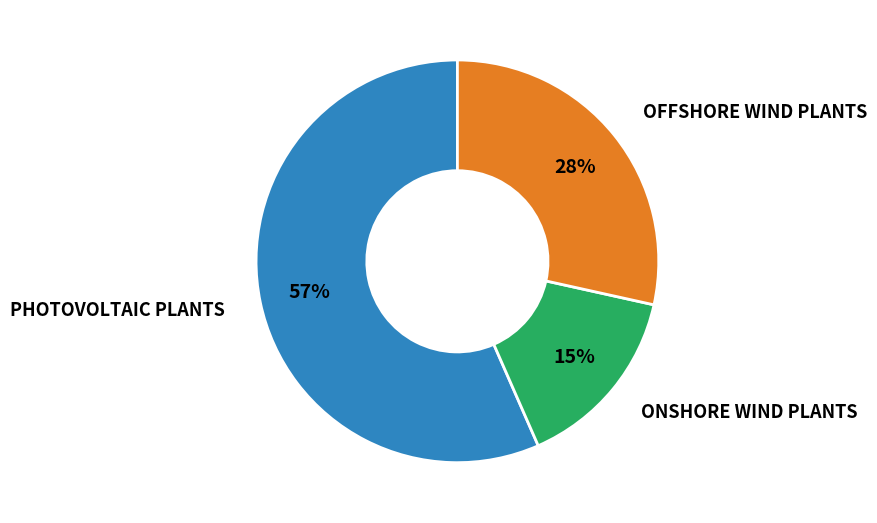

Is there any slice that represents more than half of the pie?

Yes